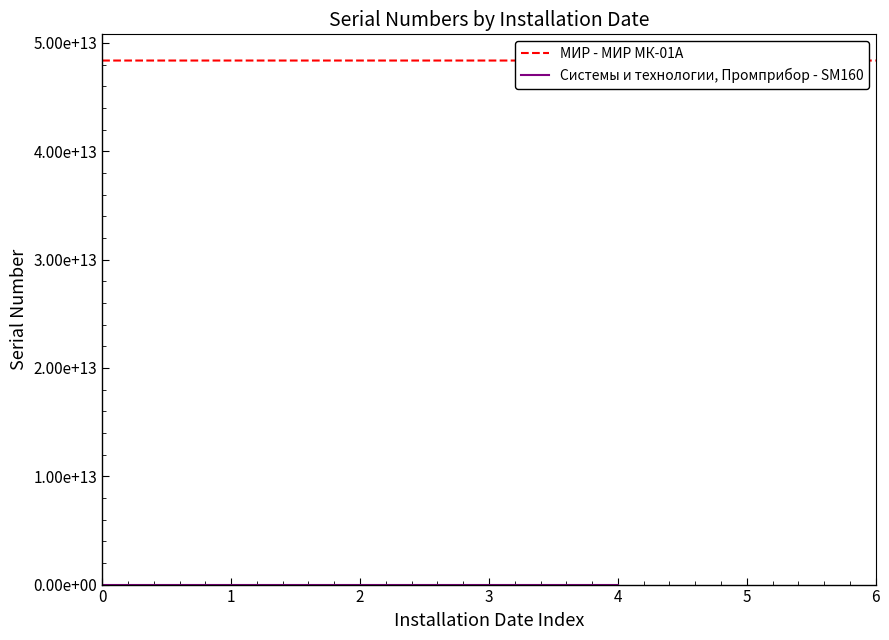

How many points are higher than both their immediate neighbors (excluding endpoints)?

1